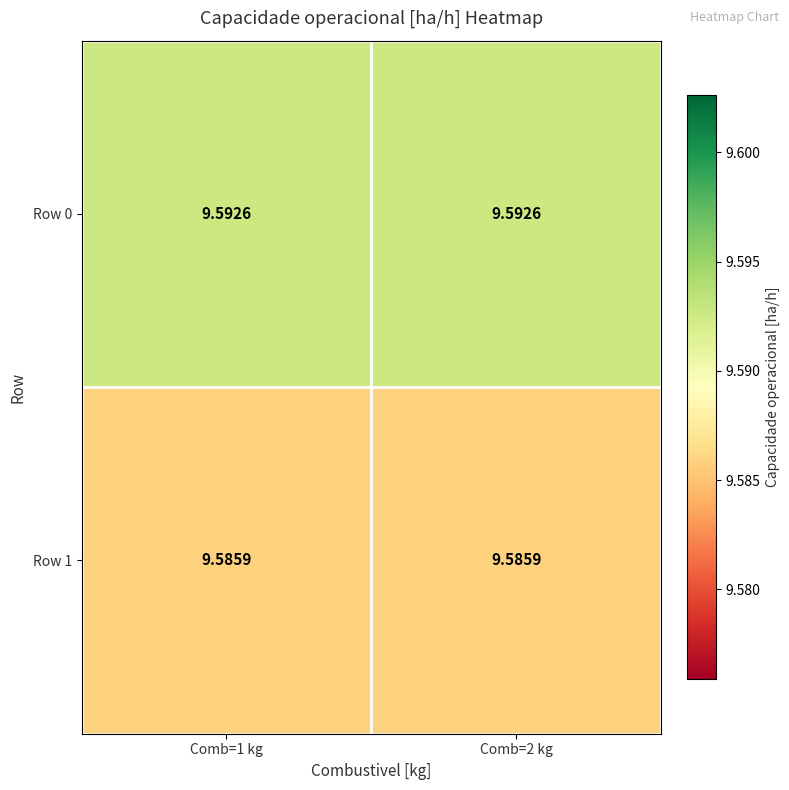

Is the value of Row 0 at Comb=1 kg greater than the value of Row 1 at Comb=1 kg?

Yes